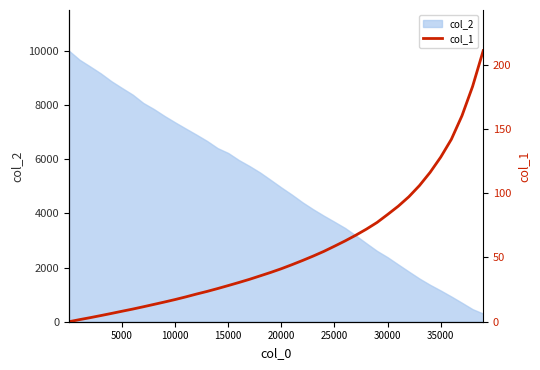

What is the sum of all values?

2240.7